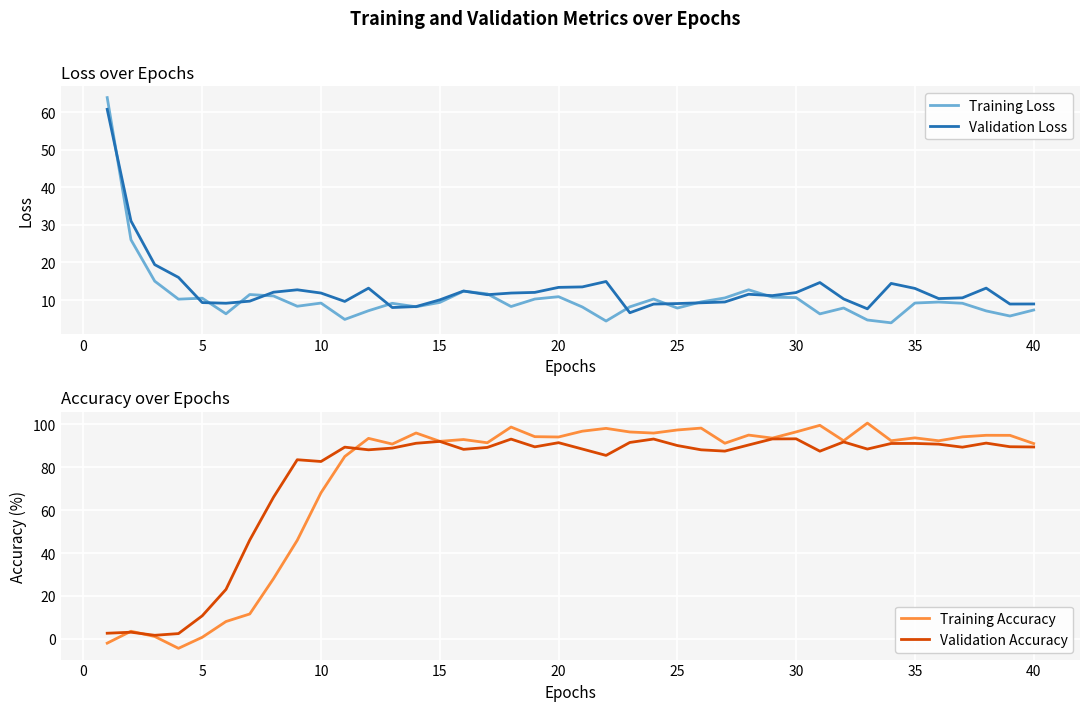

What is the lowest value of the Validation Loss series?

6.6